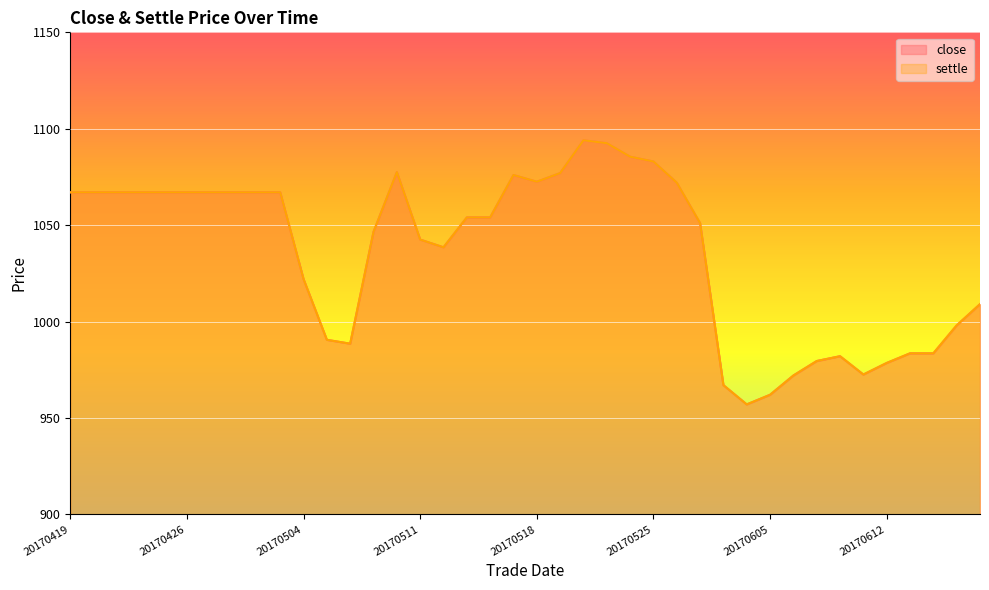

Where is settle nearest to the value 1025?

20170504